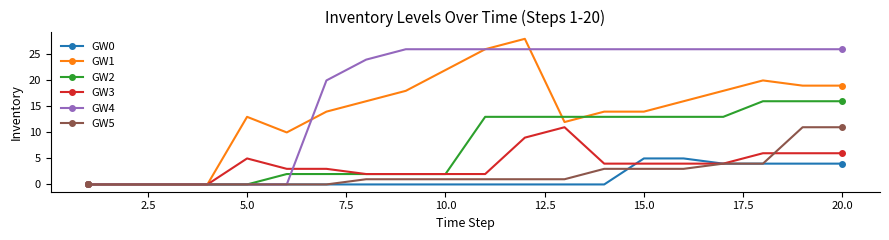

Which series has the largest total across all categories?

GW4